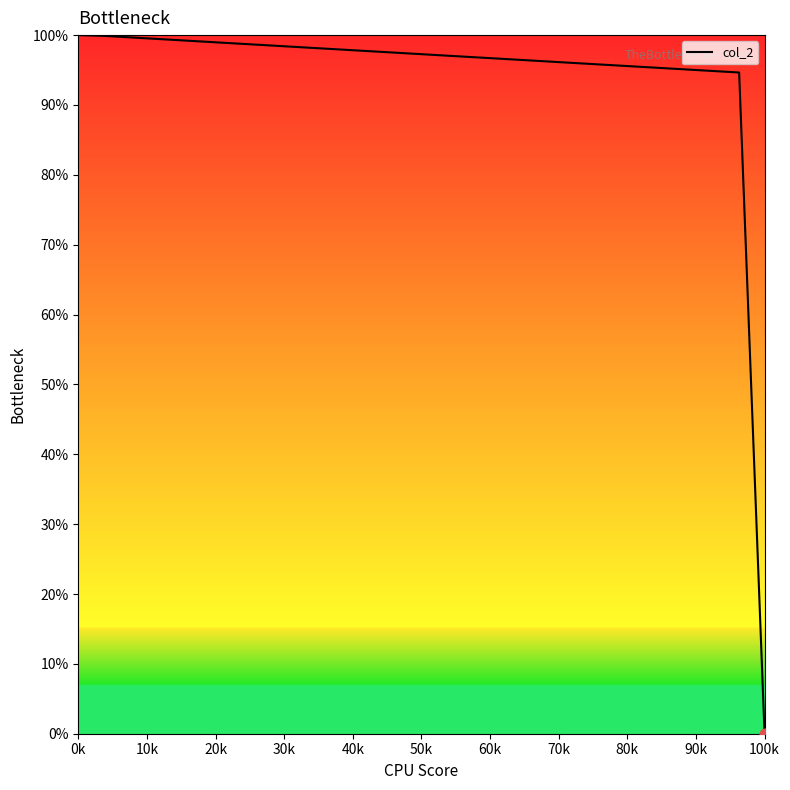

What is the greatest value displayed?

100.0